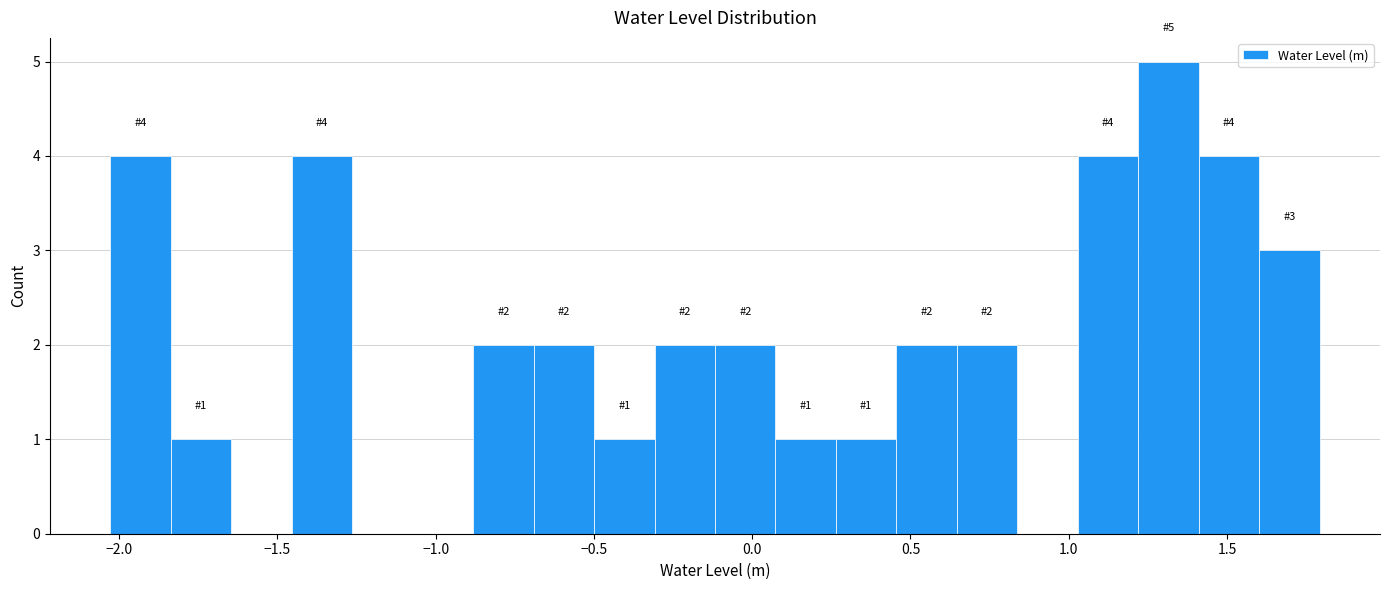

Around what value on the x-axis is the tallest bar? Give the approximate position of its centre, as read against the axis.

1.30